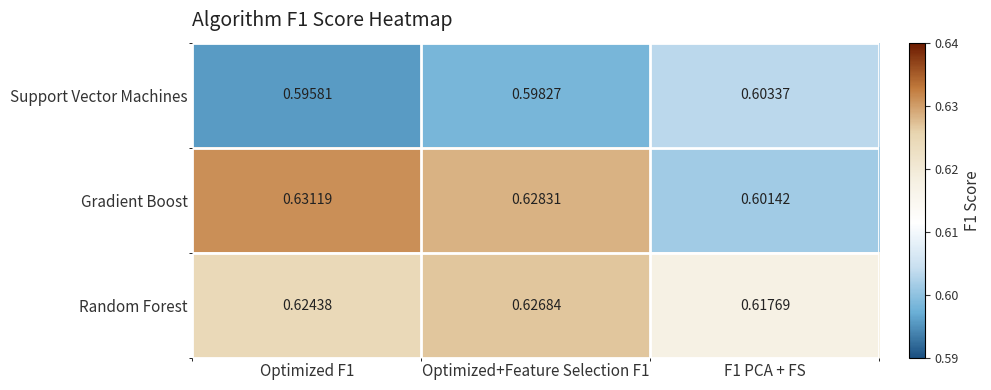

Which series has the largest total across all categories?

Random Forest